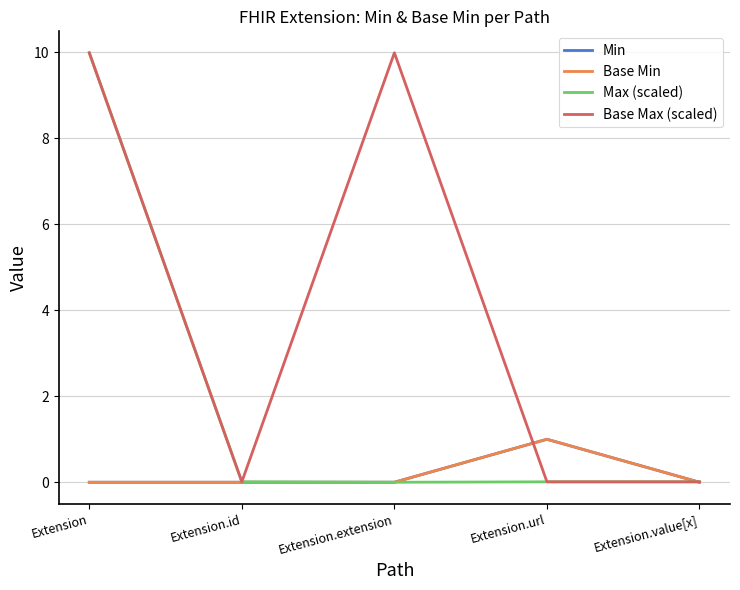

What is the difference between the maximum and minimum values in the Min series?

1.0